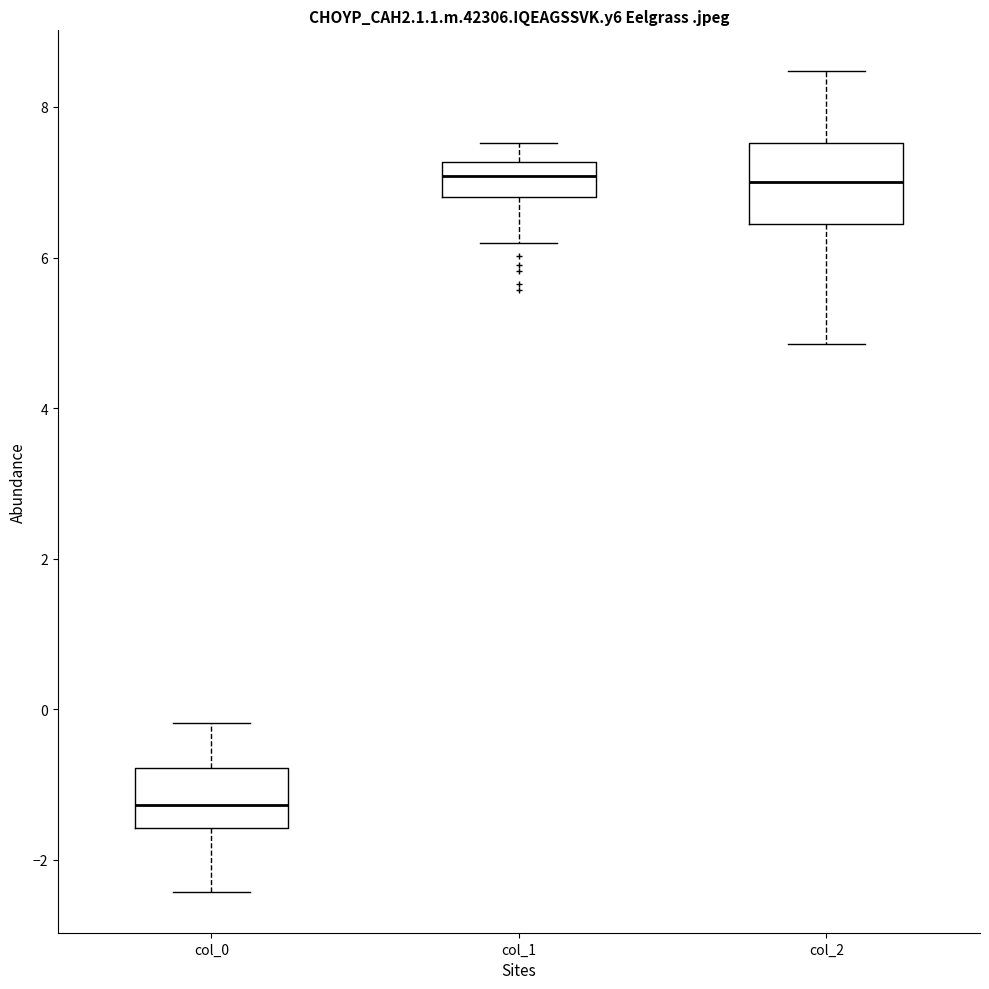

Reading left to right, transcribe this box plot: for each box, give where its median line is, the range the box spans, and where its two whiskers end, as read against the y-axis. The values are not printed on the chart, so give them approximately, as read against the axis.

col_0: median -1.2, box -1.6 to -0.8, whiskers -2.4 to -0.2
col_1: median 7.0, box 6.8 to 7.2, whiskers 6.2 to 7.6
col_2: median 7.0, box 6.4 to 7.6, whiskers 4.8 to 8.4